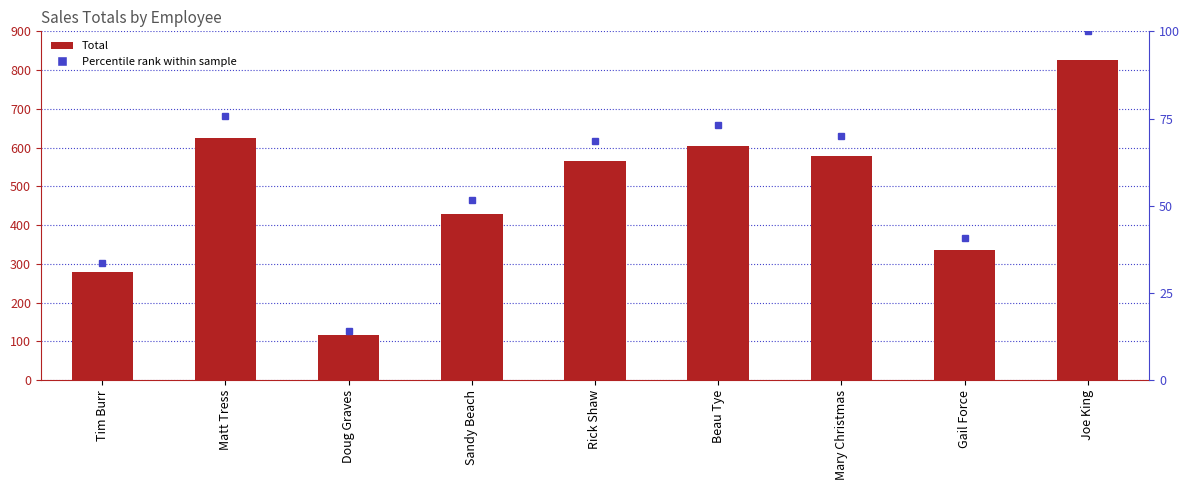

Are the bars horizontal?

No